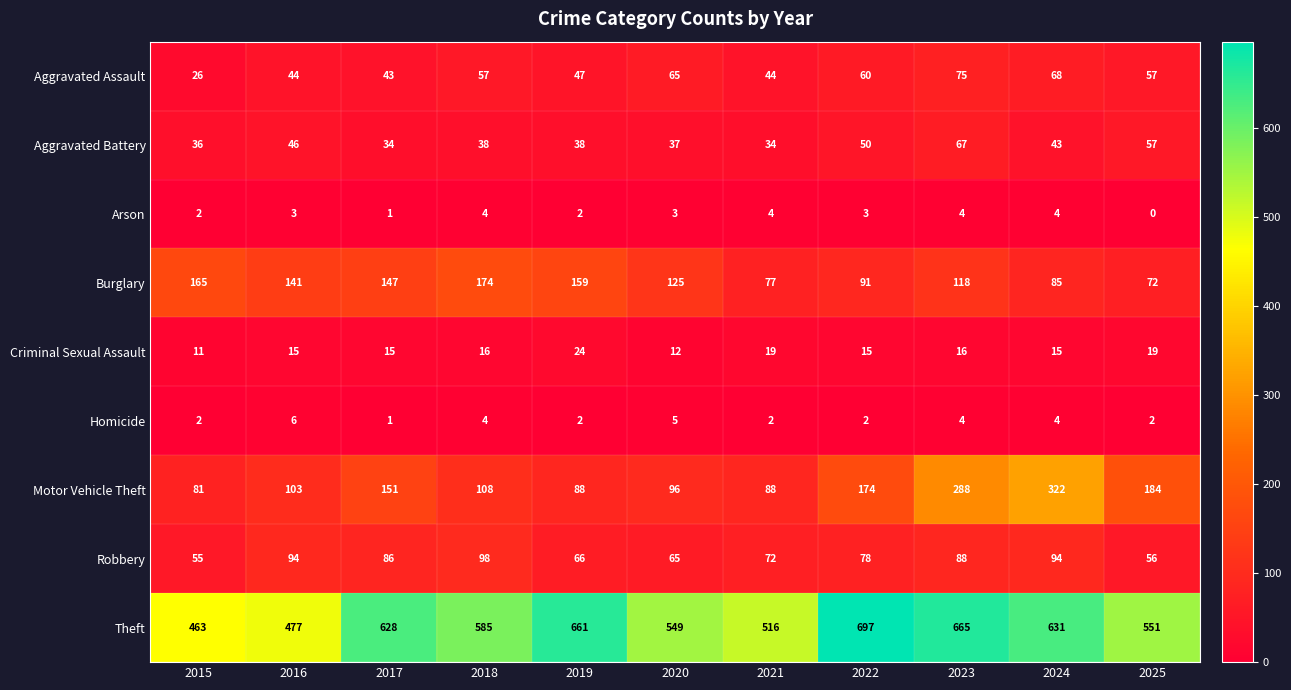

Which label corresponds to the largest value in the chart?

2022